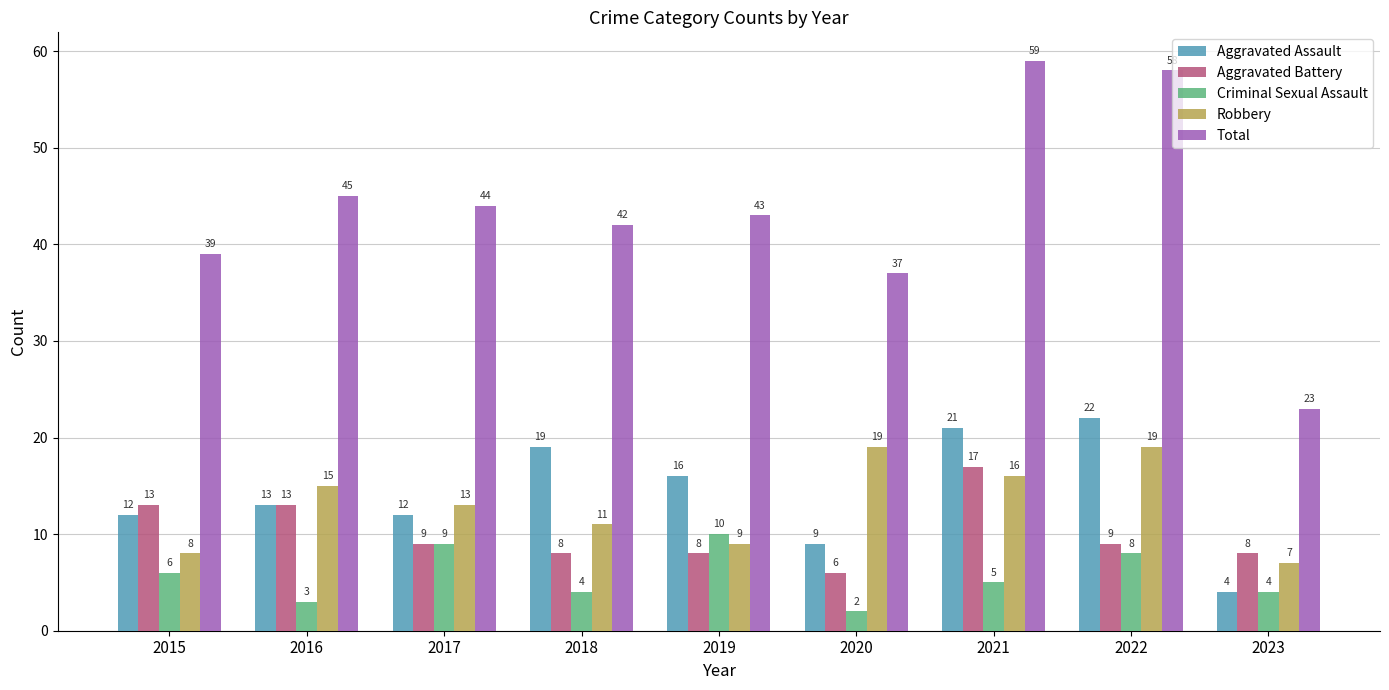

The value of Total at 2020 is 37. True or false?

True